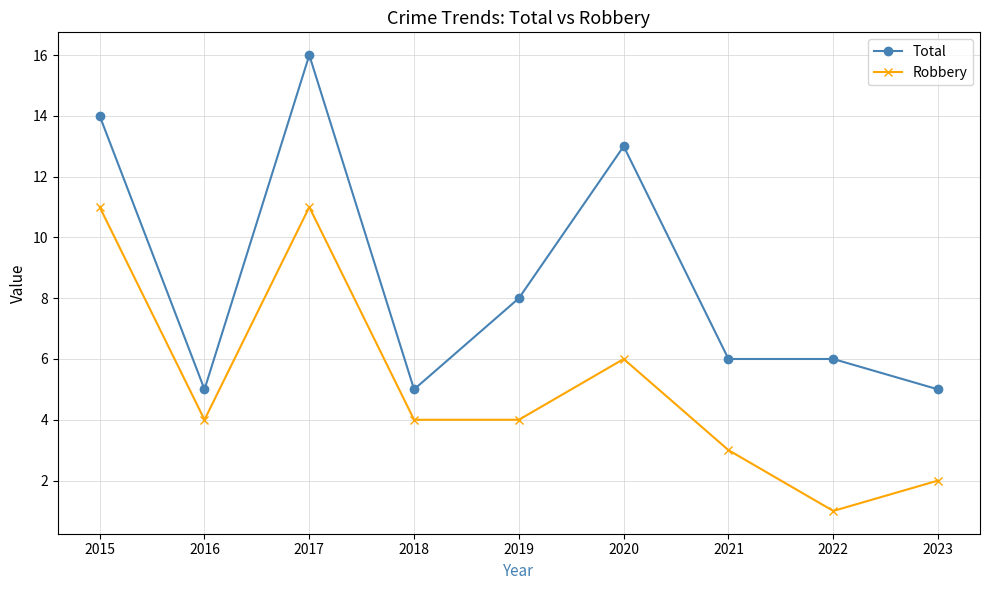

How many lines are shown in the chart?

2